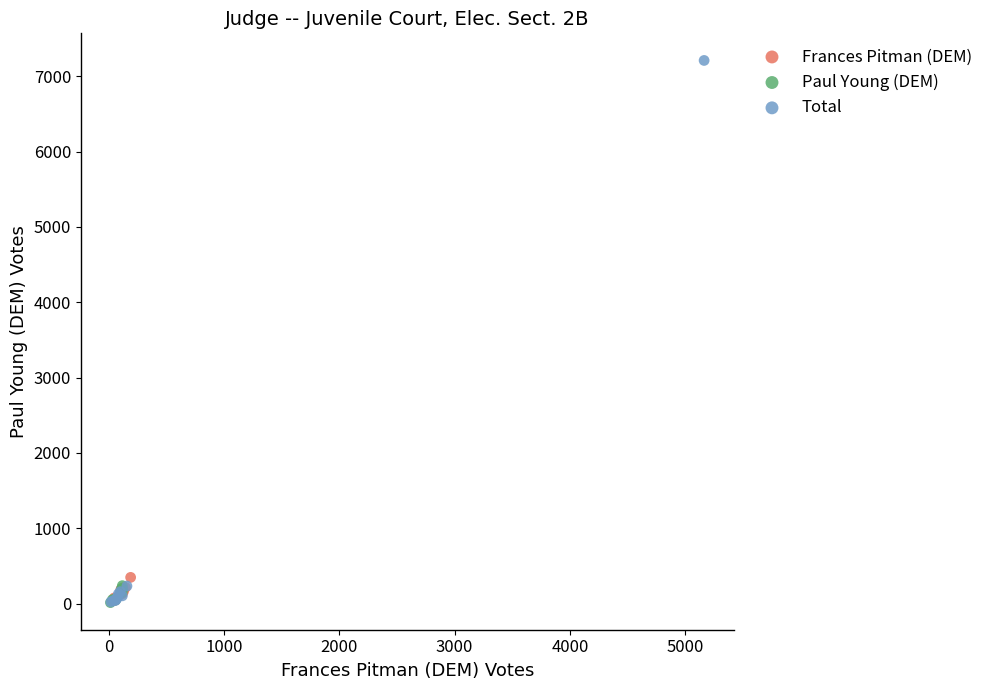

Which series reaches the maximum Y coordinate?

Total